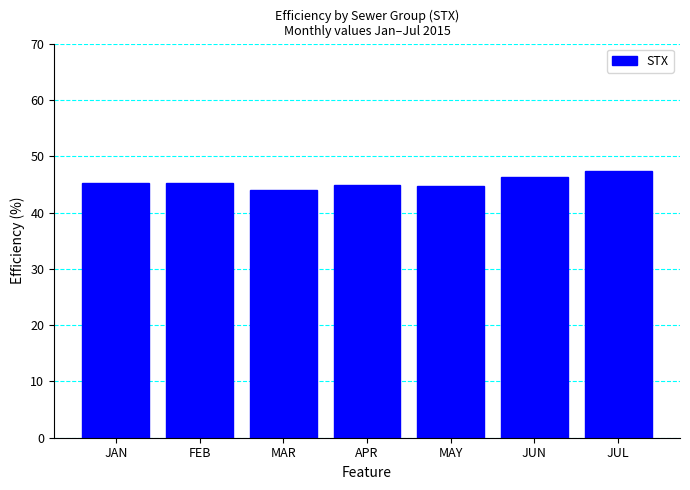

What is the label of the 2nd bar from the right?

JUN